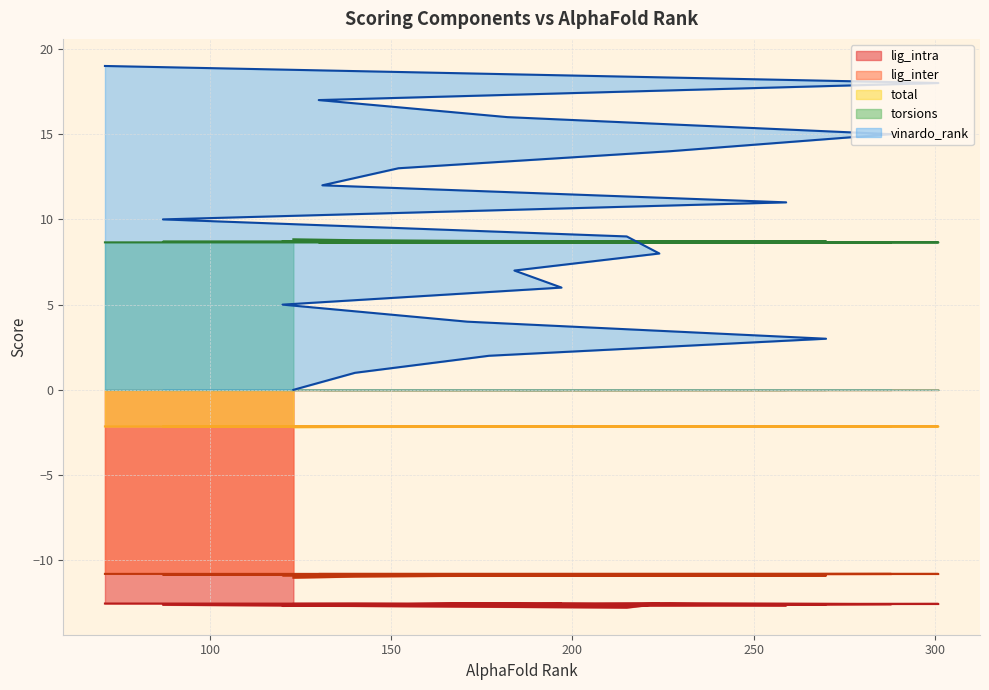

What is the value of the torsions point at the 1st from the left?

8.8